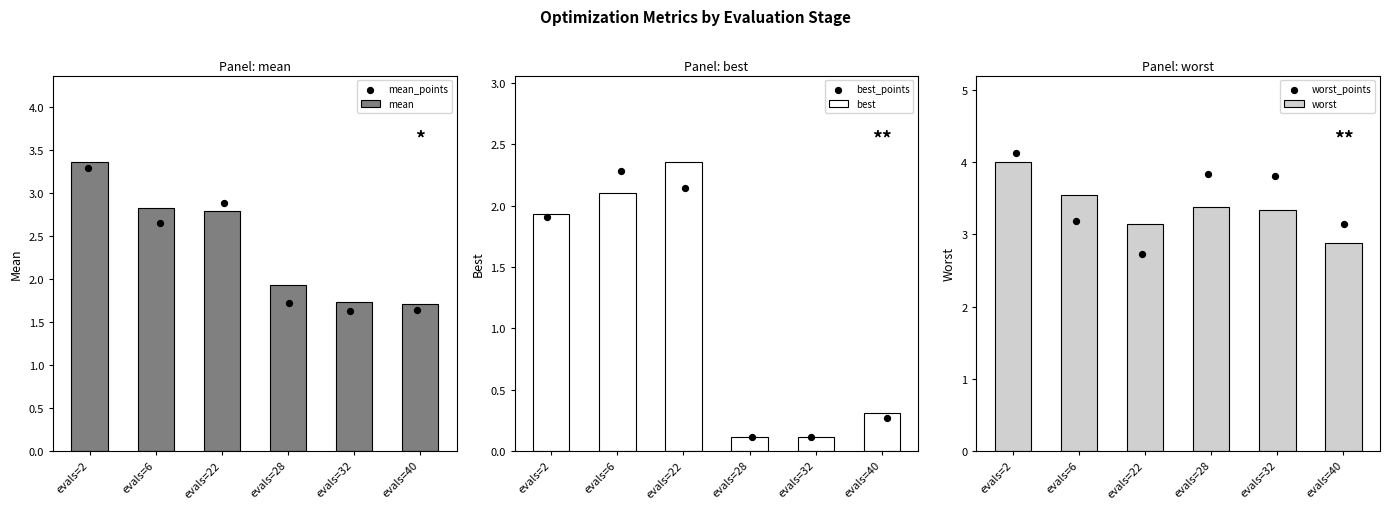

What is the highest value of the mean series?

3.4